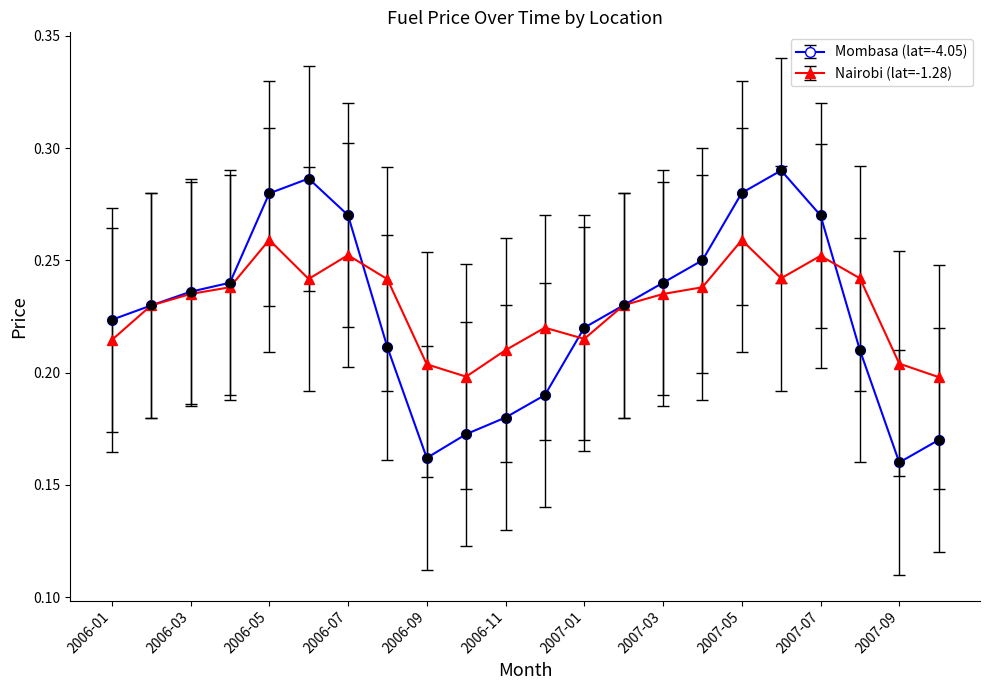

At how many categories does at least one series exceed 0?

22